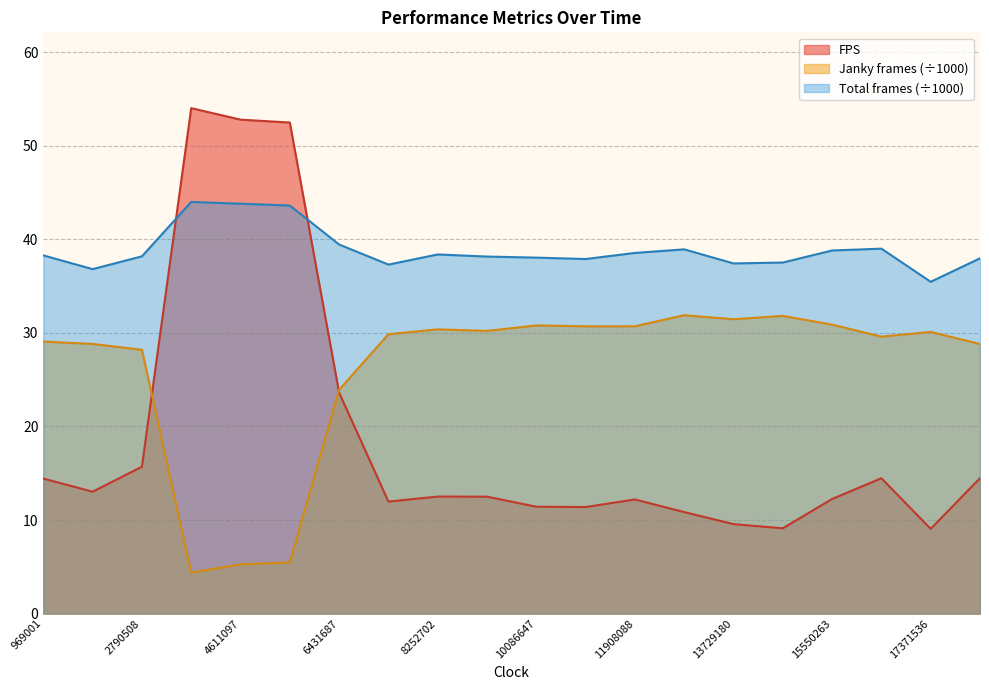

Is it true that Total frames rendered equals 65.9 at 14639704?

False